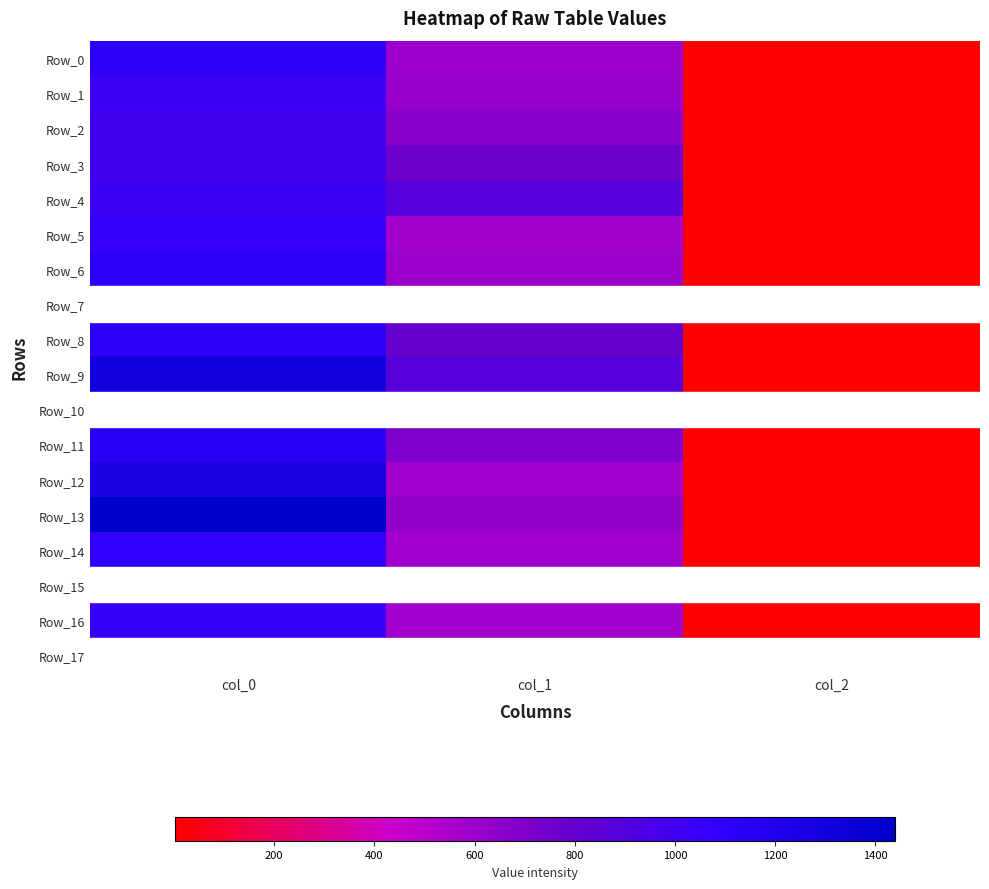

Which series has the largest total across all categories?

Row_9